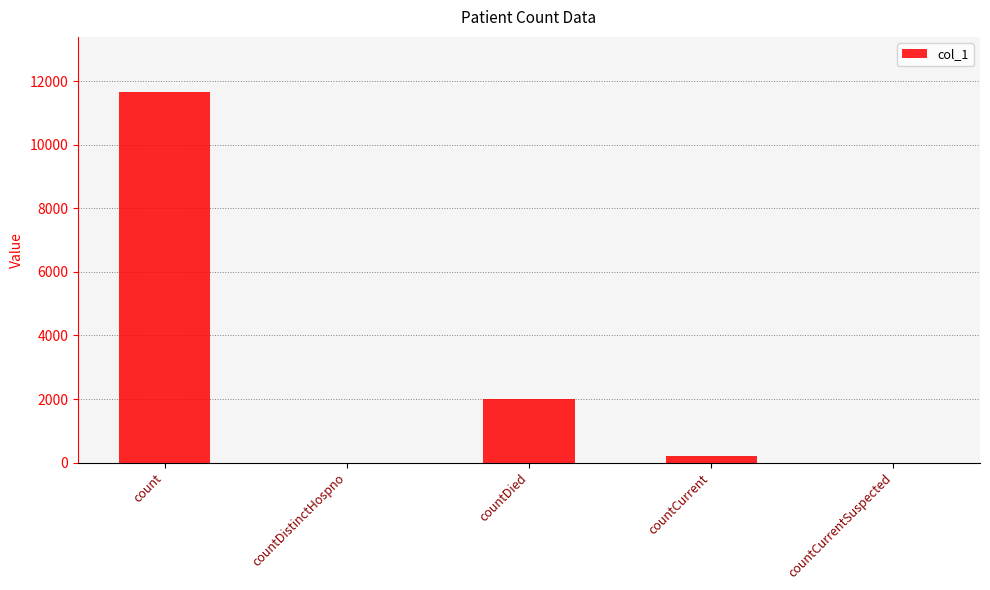

Approximately how many times larger is the value at countDied compared to count?

0.2